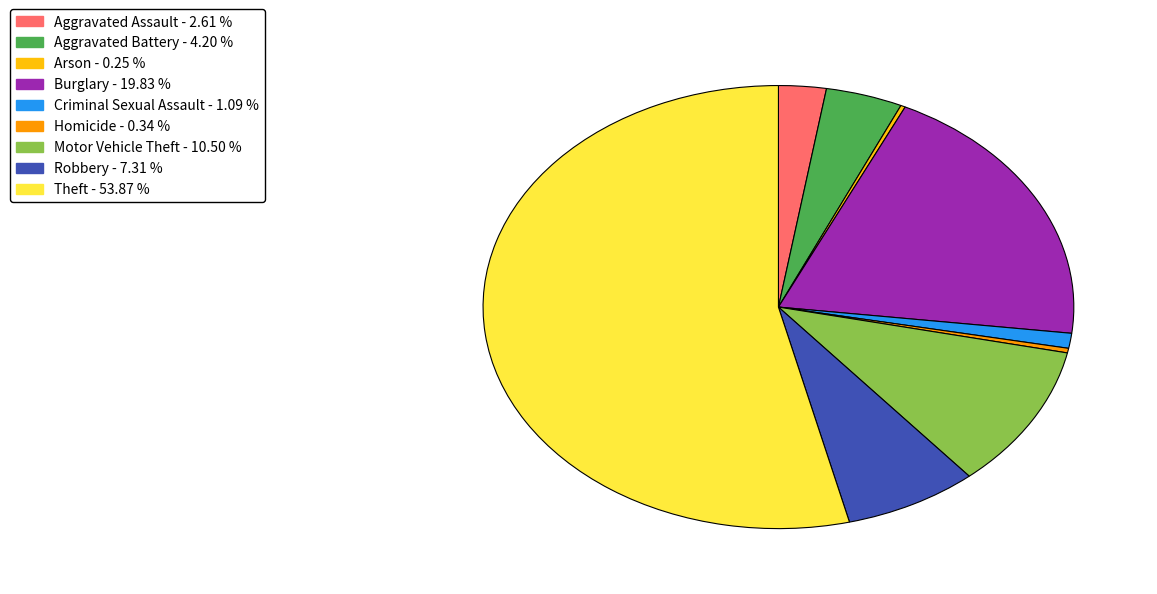

Is the sum of Homicide and Criminal Sexual Assault greater than half?

No